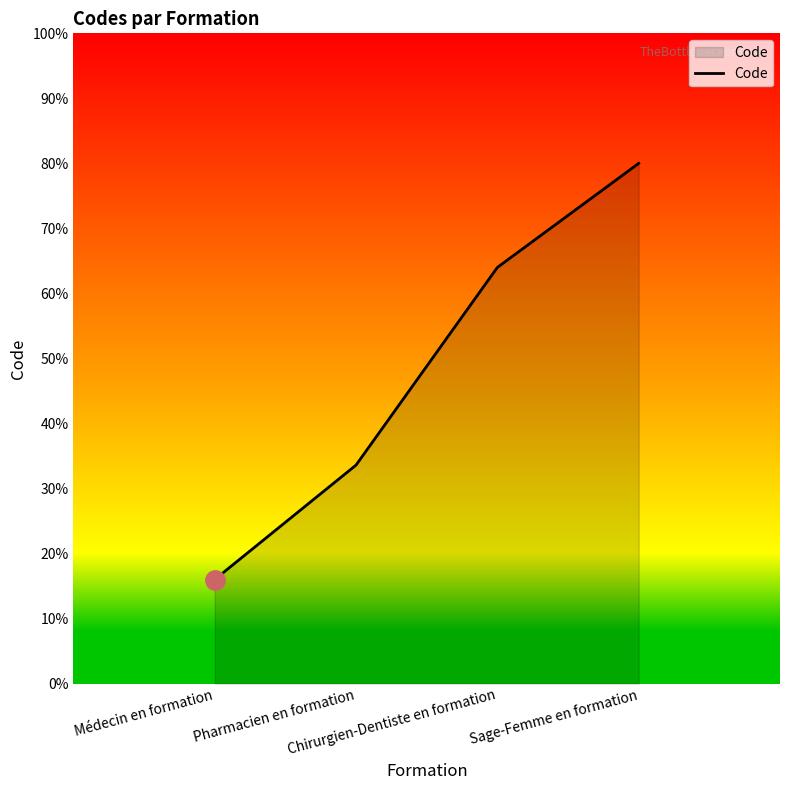

What position from the right is Médecin en formation?

4